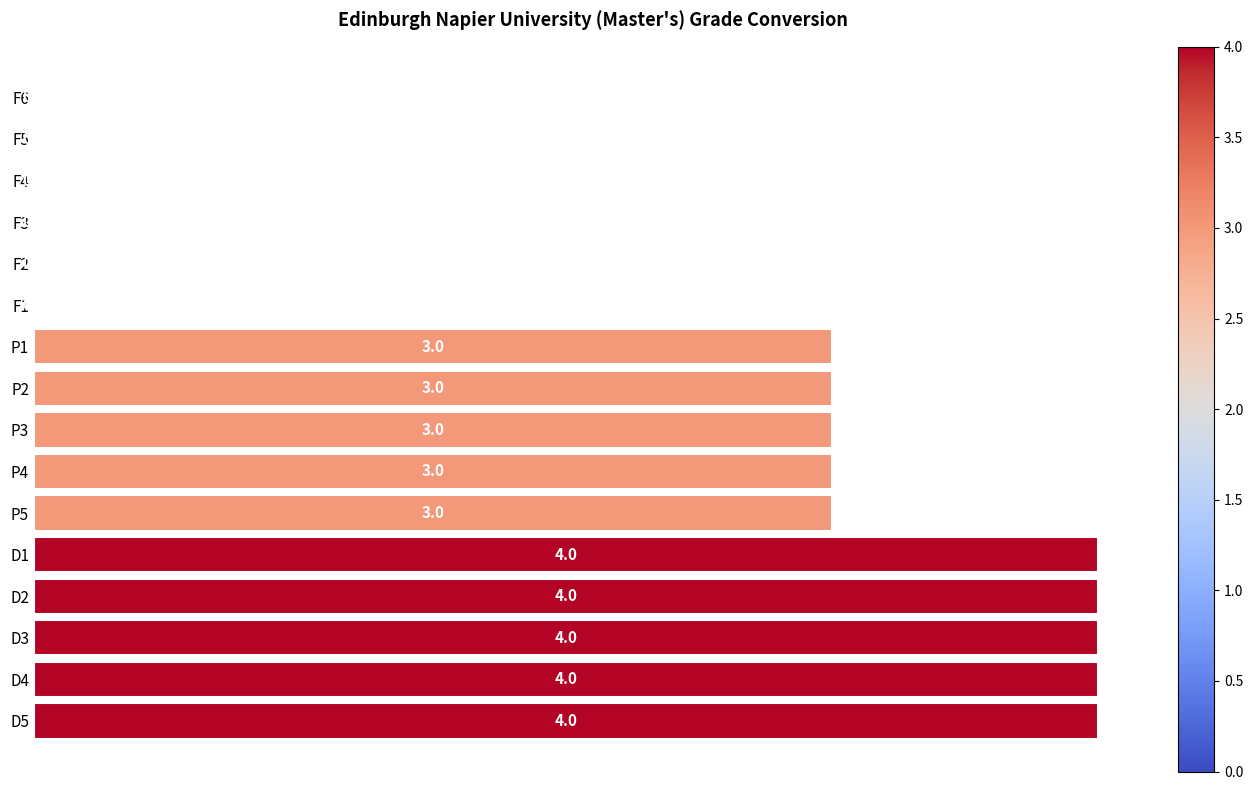

Count the values in the range 0 to 4.

16